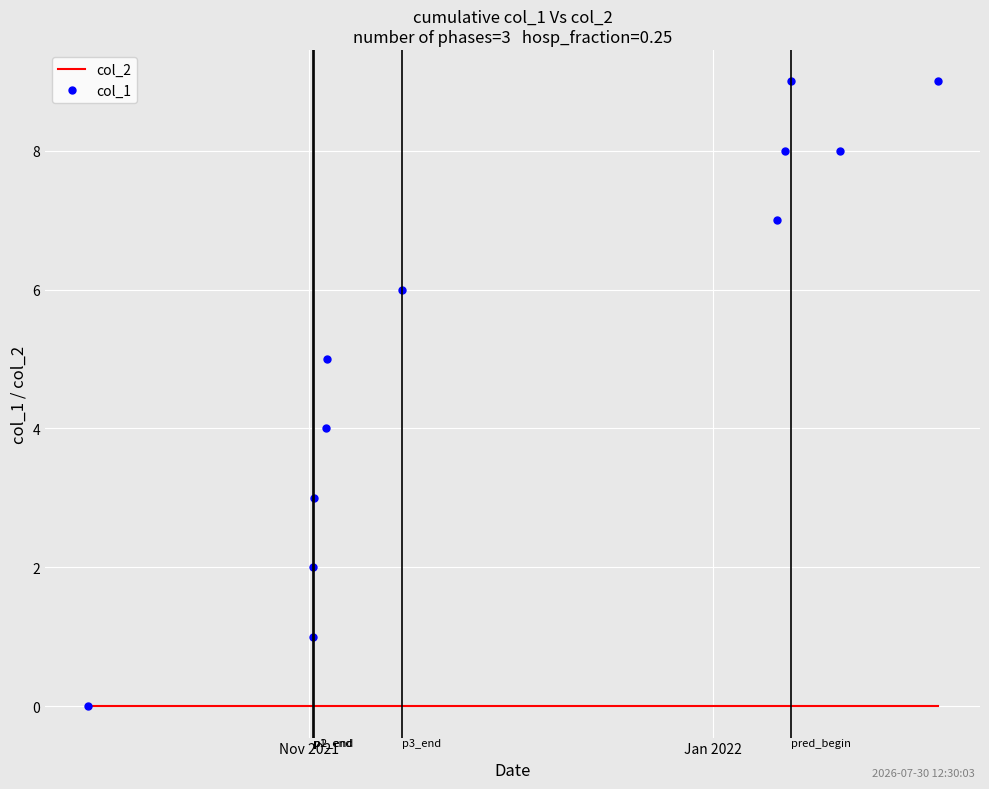

What is the average value of the col_1 series?

5